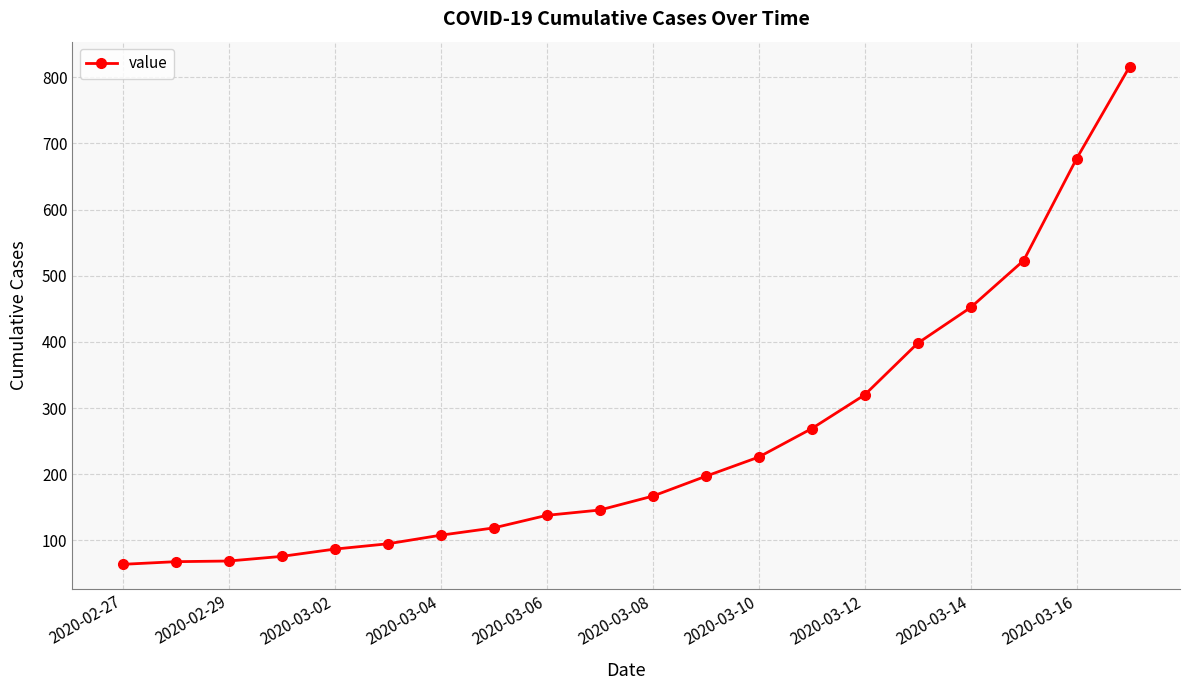

What is the value of the 12th point from the left?

197